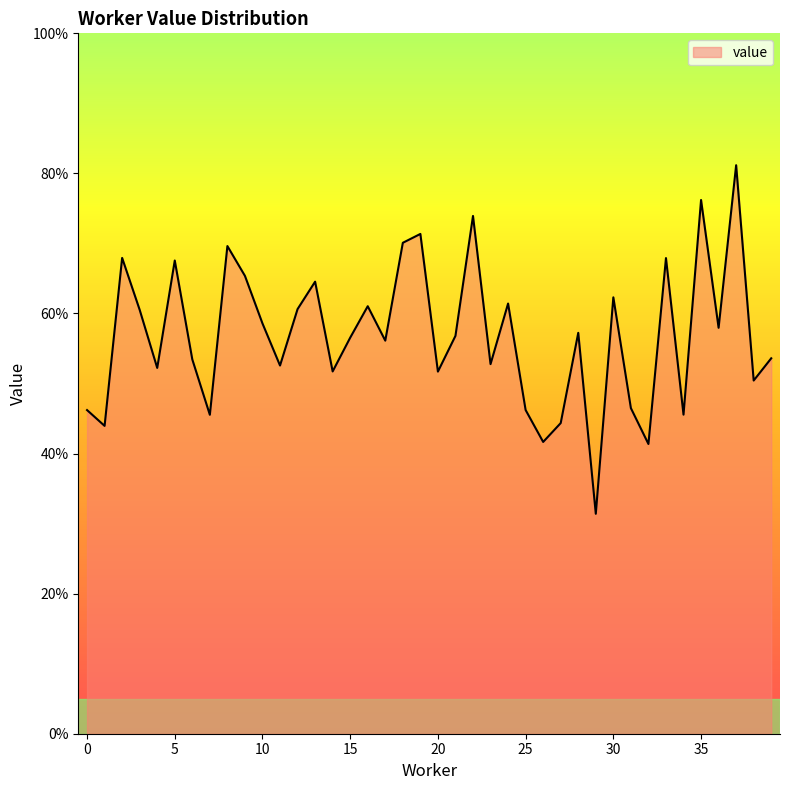

True or false: there are more than 1 points higher than both neighbors.

True